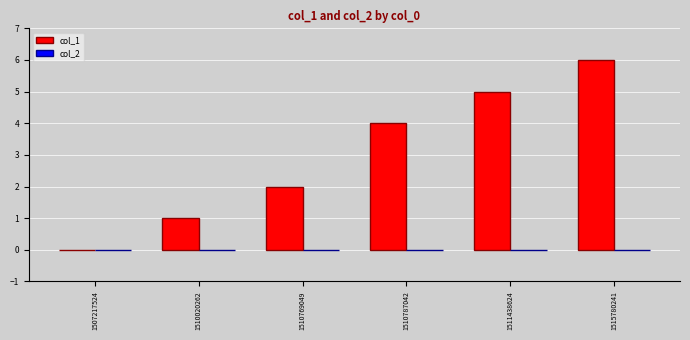

What is the change in value from 1510020262 to 1515780241?

+5